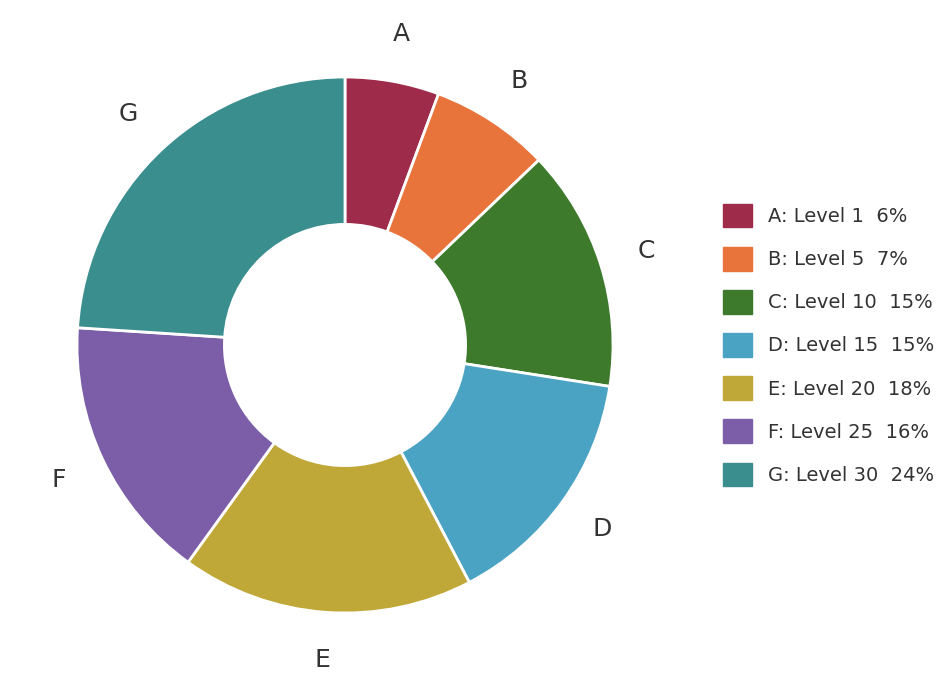

Does any single category account for the majority?

No